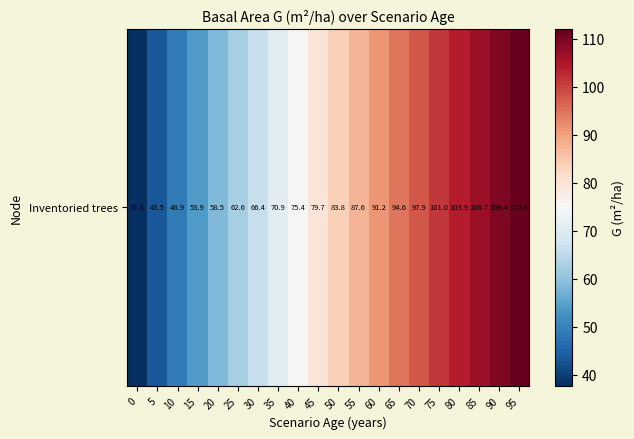

Rank the categories by value from highest to lowest.

95, 90, 85, 80, 75, 70, 65, 60, 55, 50, 45, 40, 35, 30, 25, 20, 15, 10, 5, 0